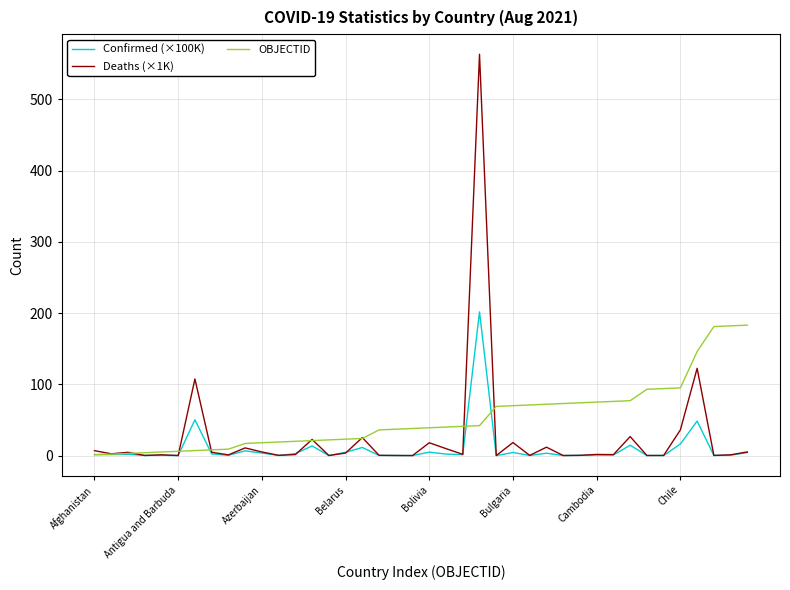

What are all the series names shown in the legend?

Confirmed (×100K), Deaths (×1K), OBJECTID